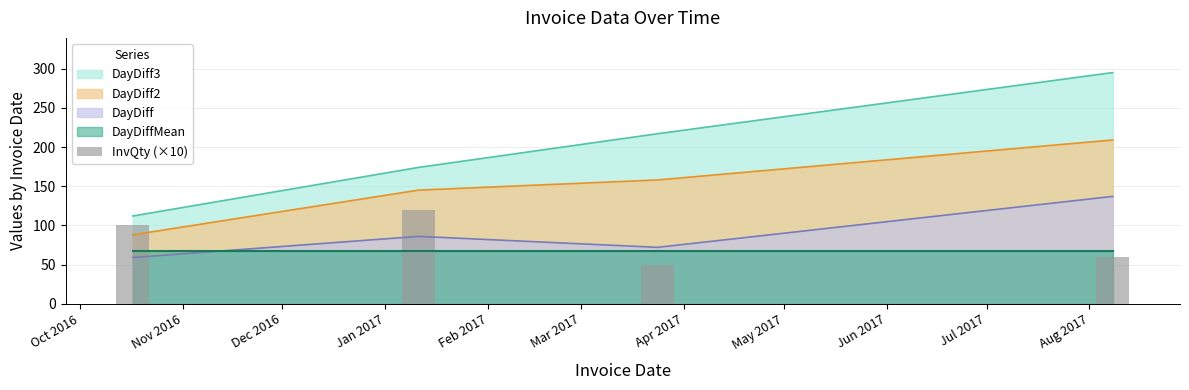

What is the value of the 3rd bar from the left?

50